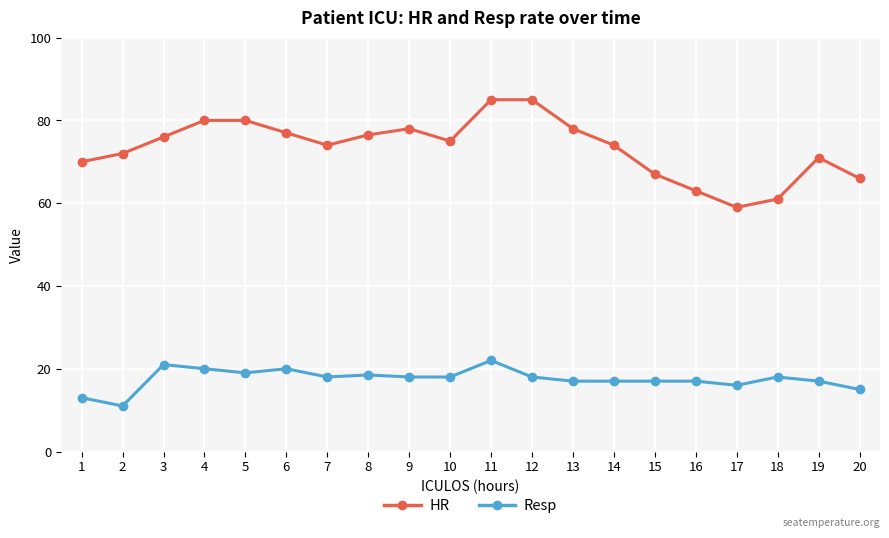

How many lines are shown in the chart?

2